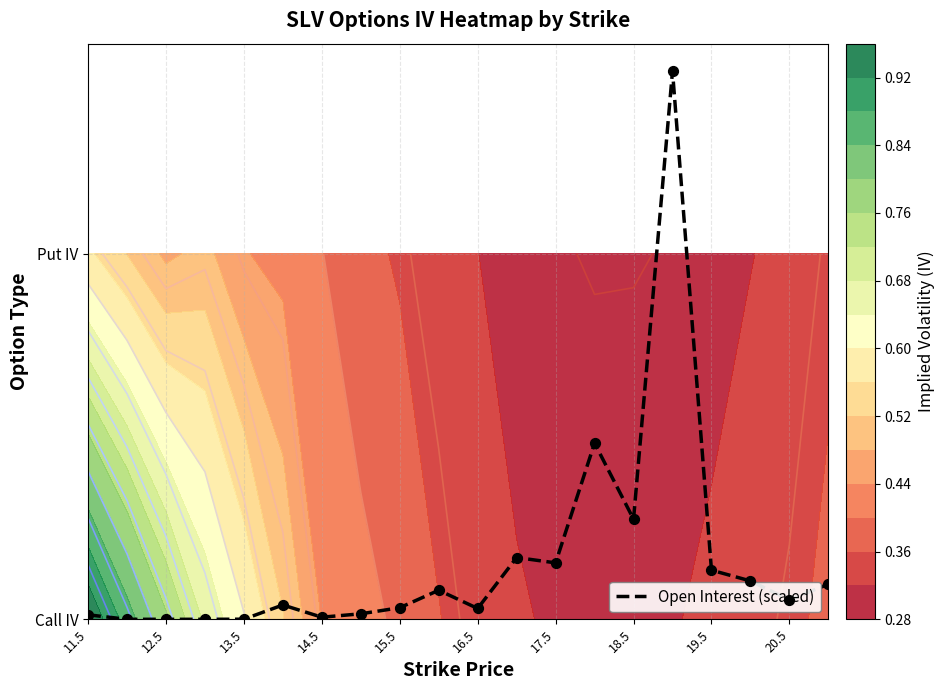

The chart shows a value of -0.9 at 12.5. True or false?

False